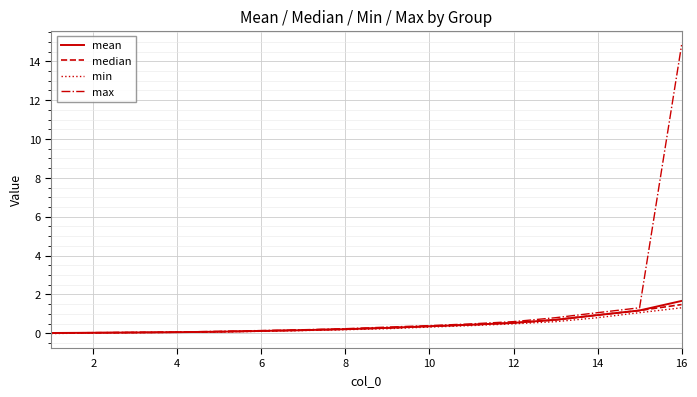

Which series has the largest range (max minus min)?

max